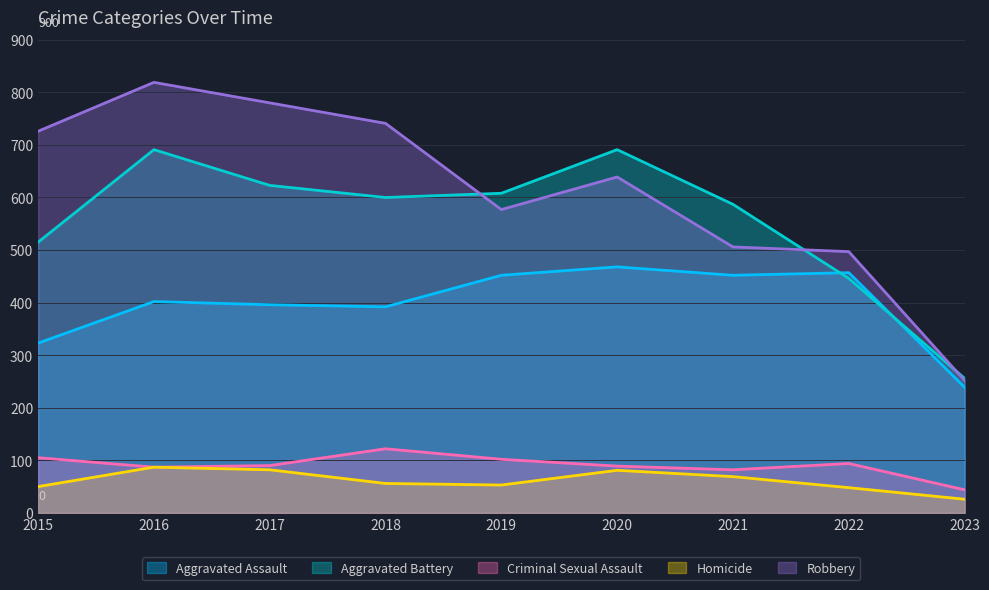

What is the maximum value shown in the chart?

819